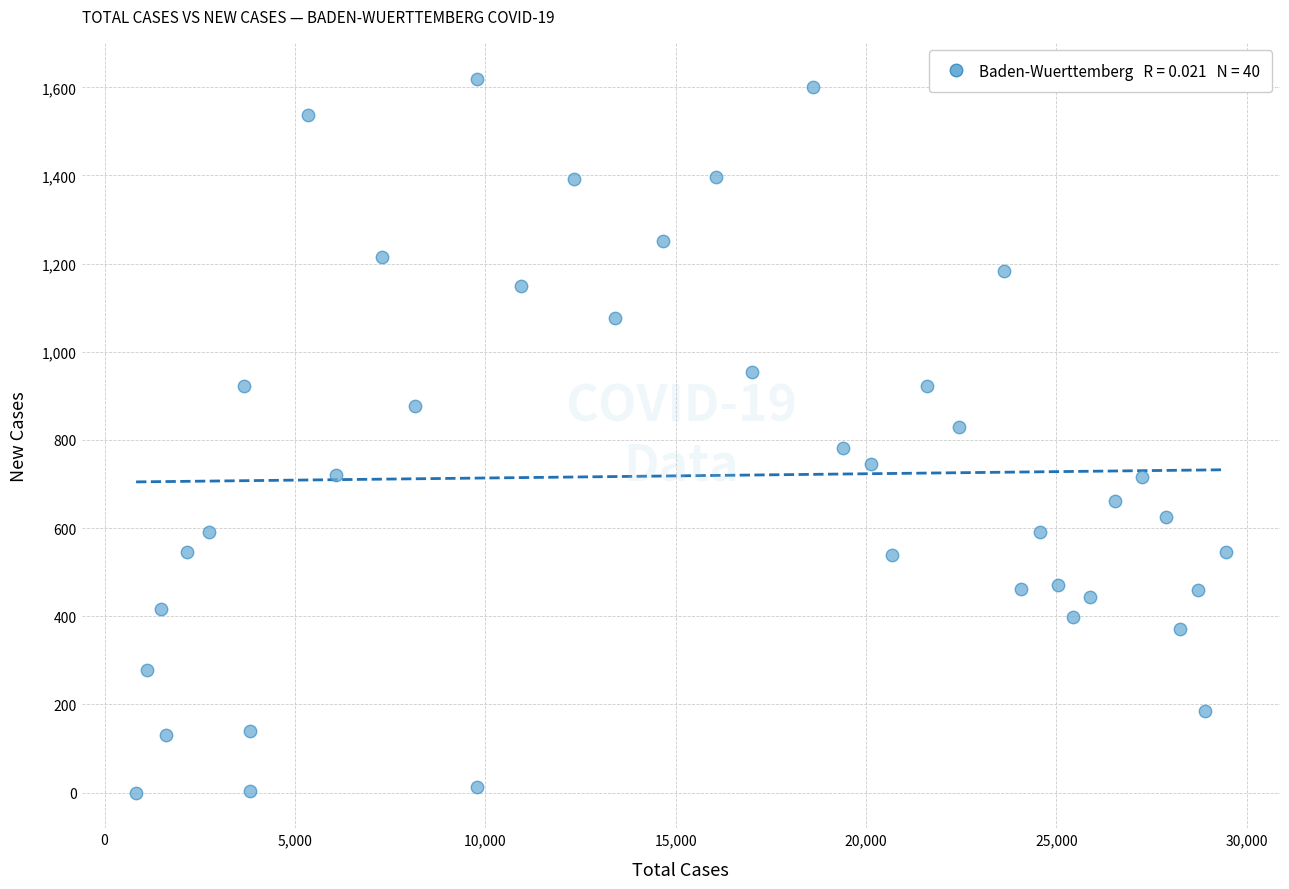

What is the range of Y values (max minus min)?

1620